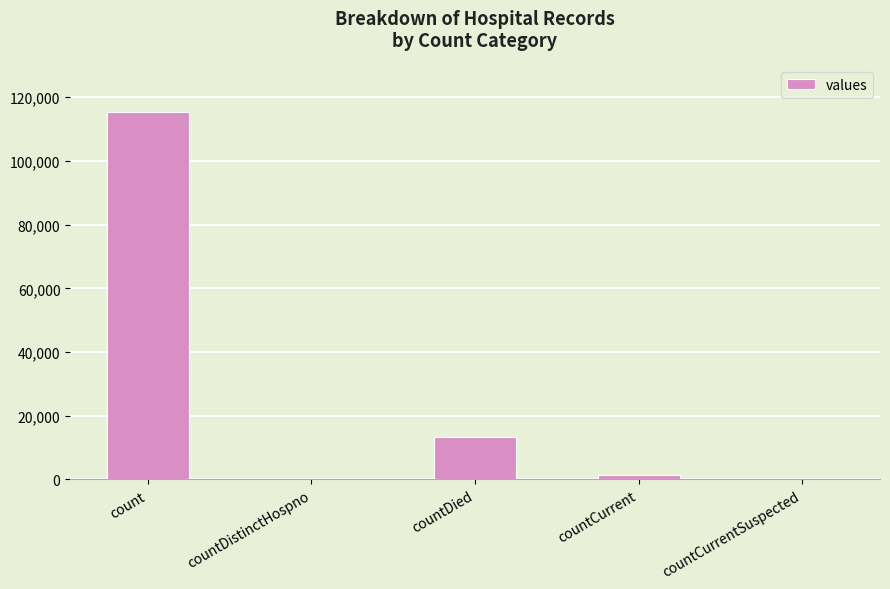

Is it true that the value at countDistinctHospno is 0?

True